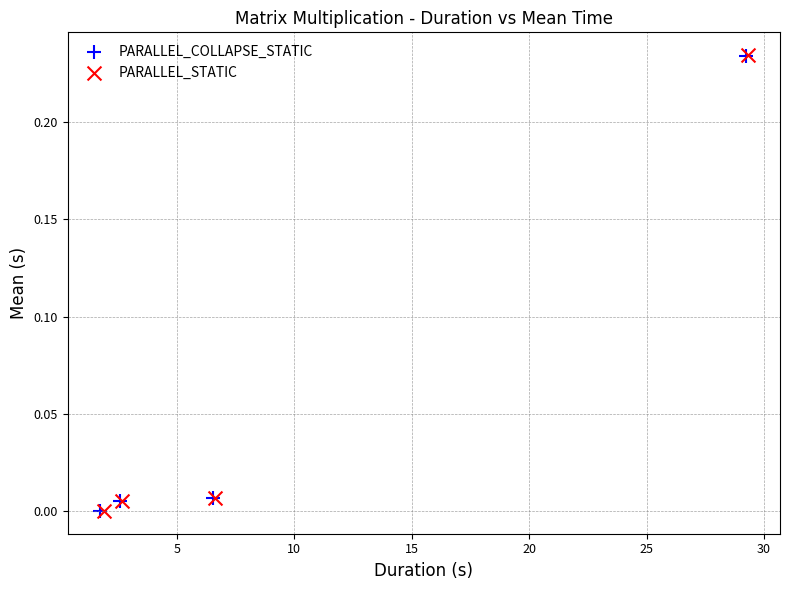

What are all the series names shown in the legend?

PARALLEL_COLLAPSE_STATIC, PARALLEL_STATIC